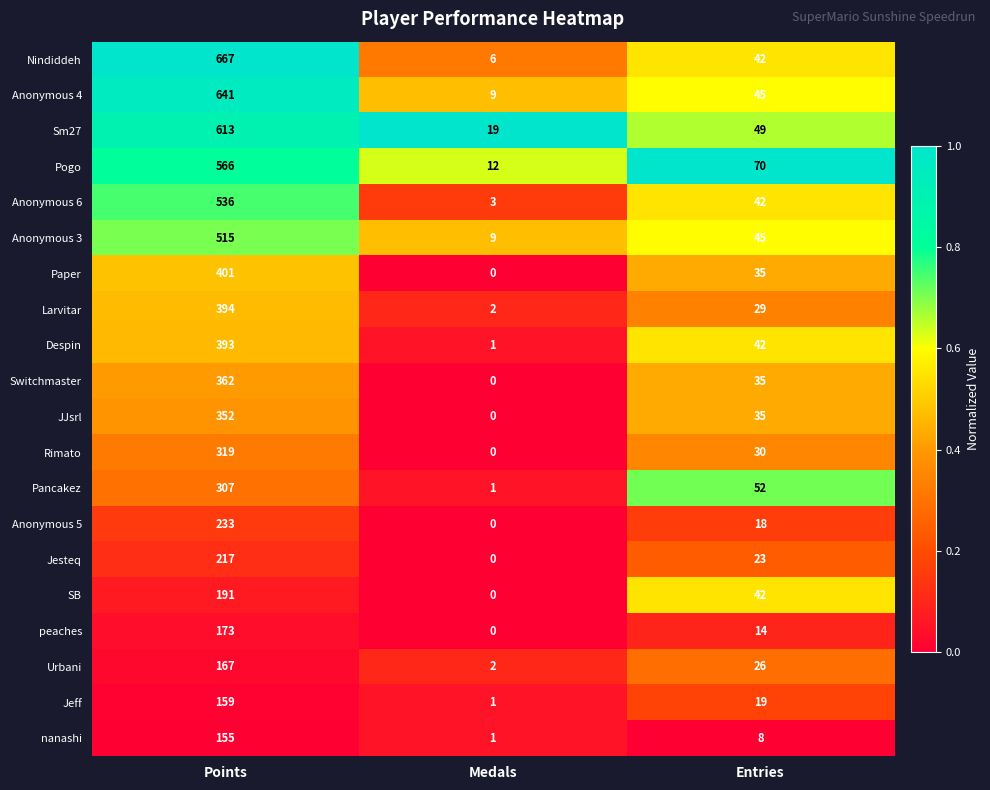

Which series changed the most between Medals and Entries?

Pogo